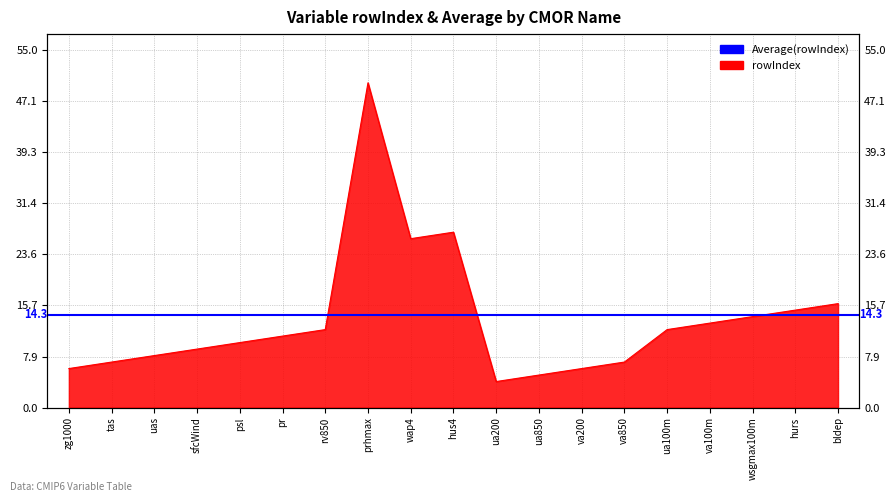

Where does the data first go above 11?

rv850